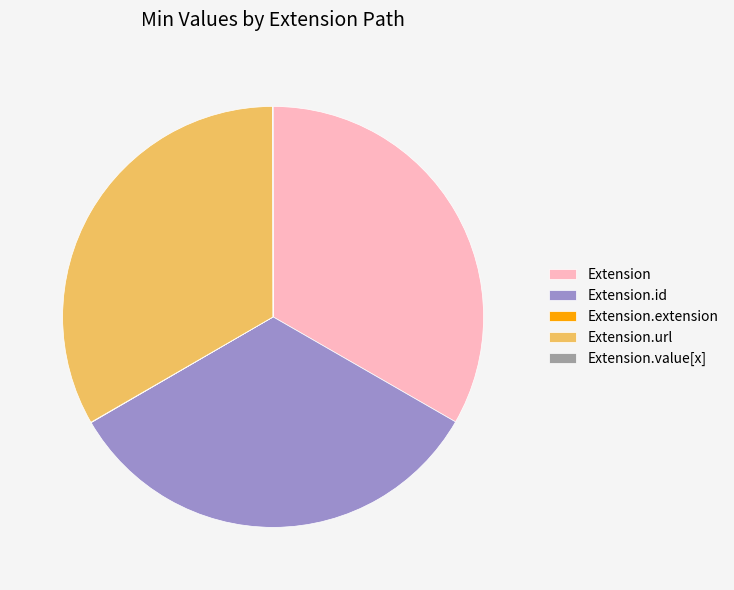

Is it true that Extension.url is 42% of the pie?

False